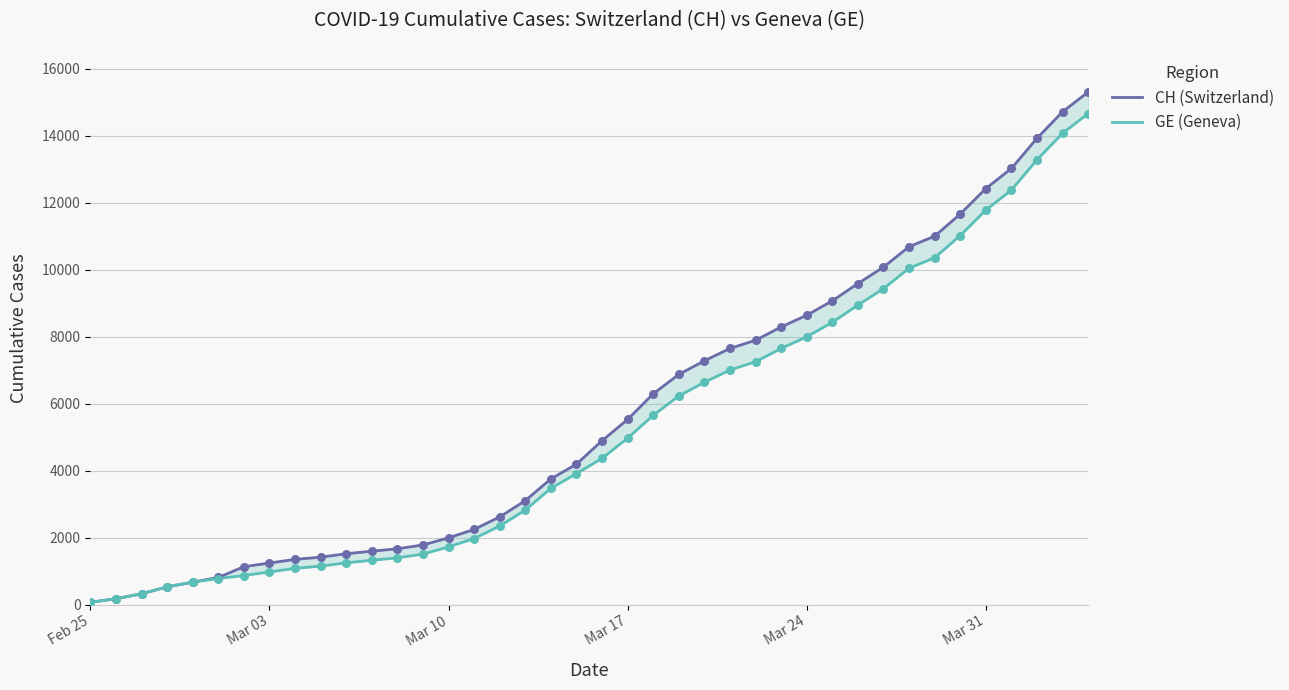

At how many categories does at least one series exceed 14770?

1